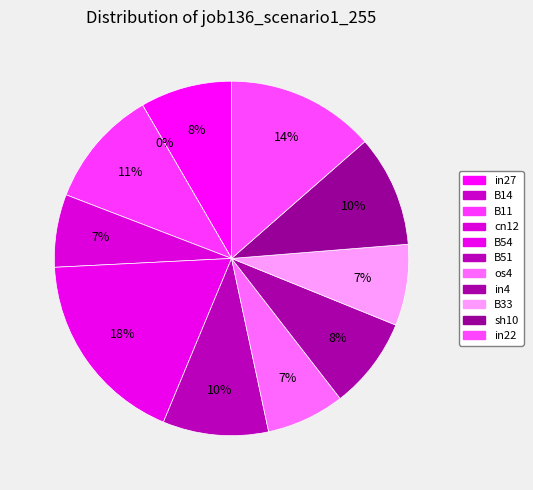

What percentage is NOT represented by sh10?

89.8%